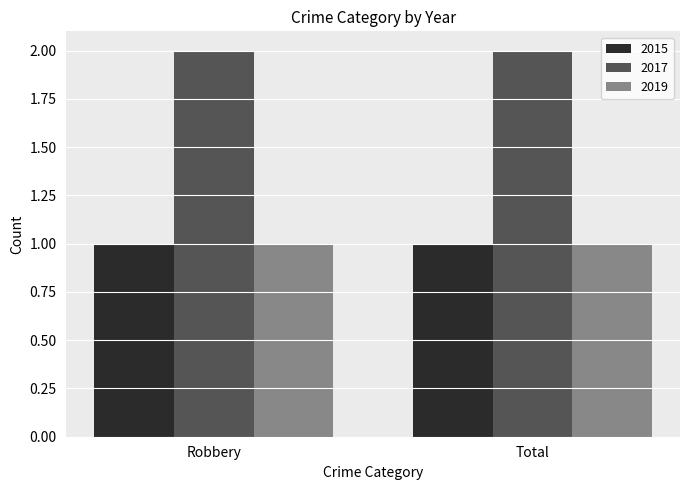

The 2017 series shows 2 at Robbery. True or false?

True